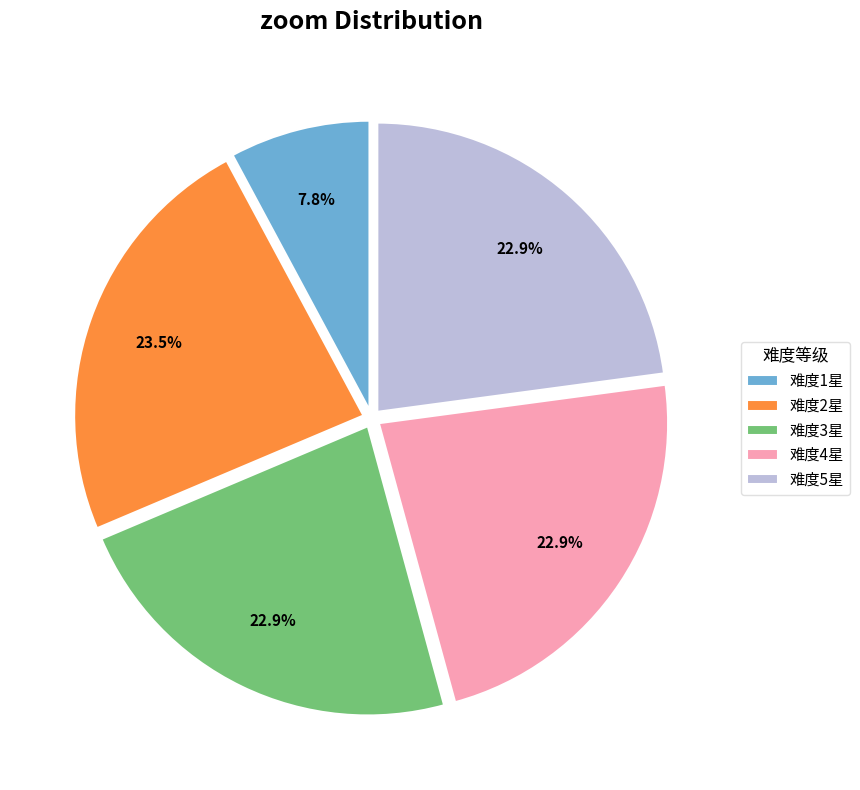

What percentage do 难度4星 and 难度1星 together represent?

30.7%